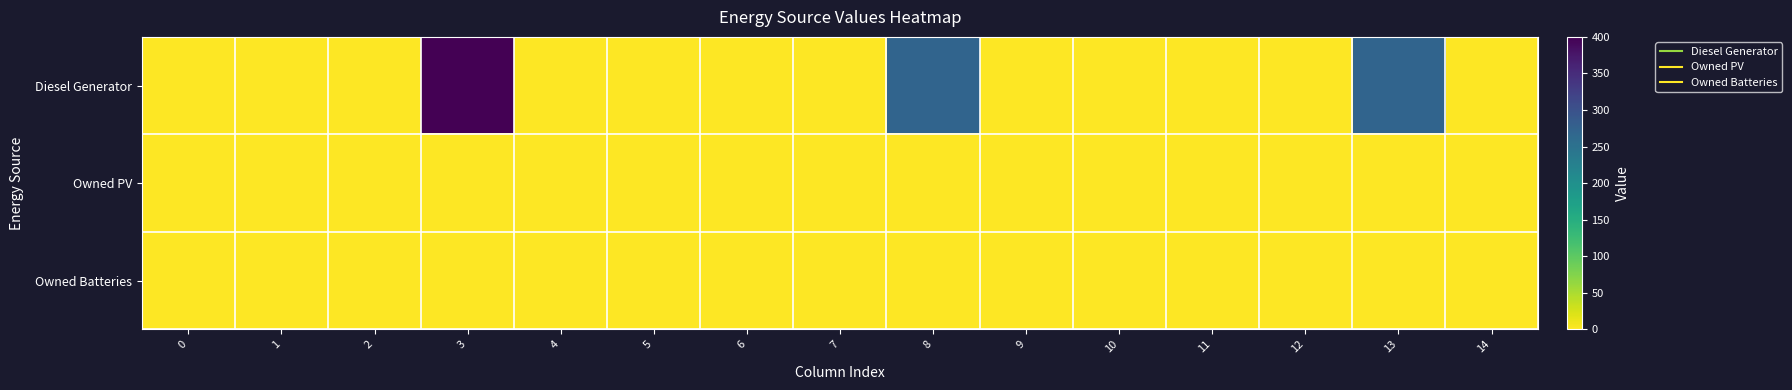

Reading right to left, extract all data points from this chart.

Diesel Generator: 14=0	13=271	12=0	11=0	10=0	9=0	8=271	7=0	6=0	5=0	4=0	3=400	2=0	1=0	0=0
Owned PV: 14=0	13=0	12=0	11=0	10=0	9=0	8=0	7=0	6=0	5=0	4=0	3=0	2=0	1=0	0=0
Owned Batteries: 14=0	13=0	12=0	11=0	10=0	9=0	8=0	7=0	6=0	5=0	4=0	3=0	2=0	1=0	0=0